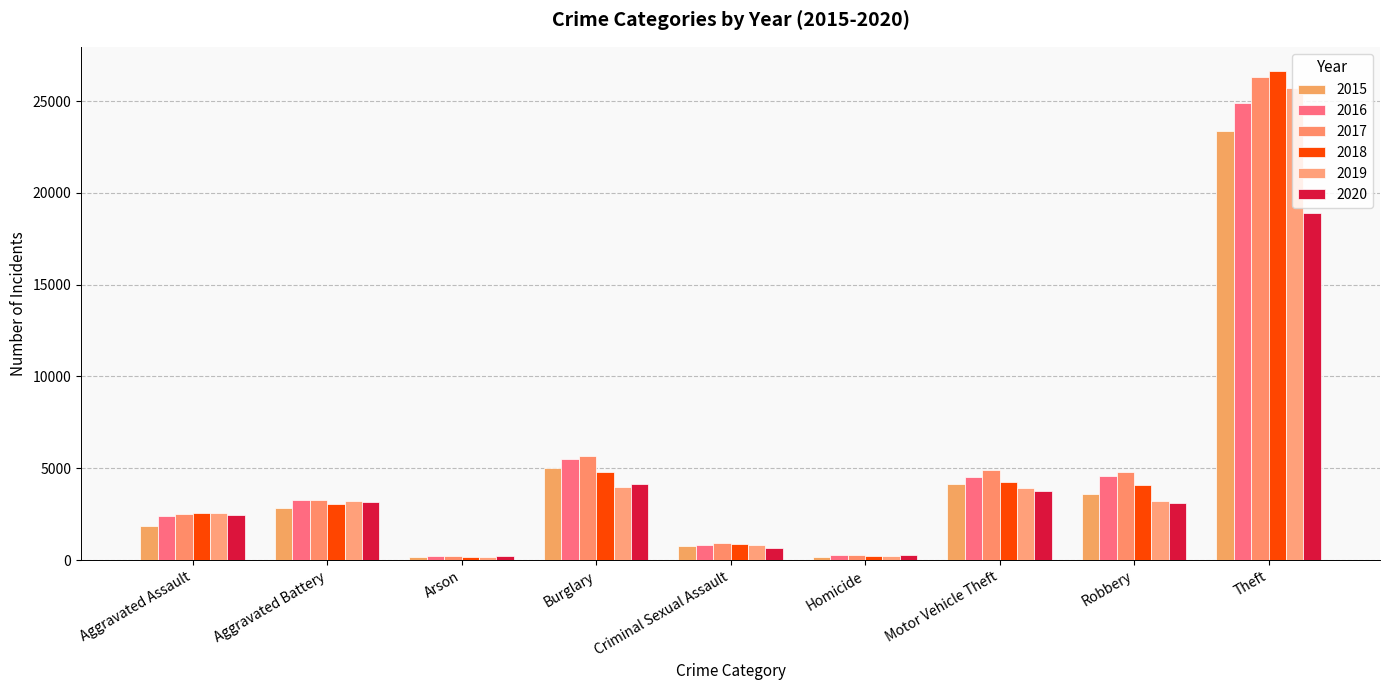

How many groups of bars are there?

9